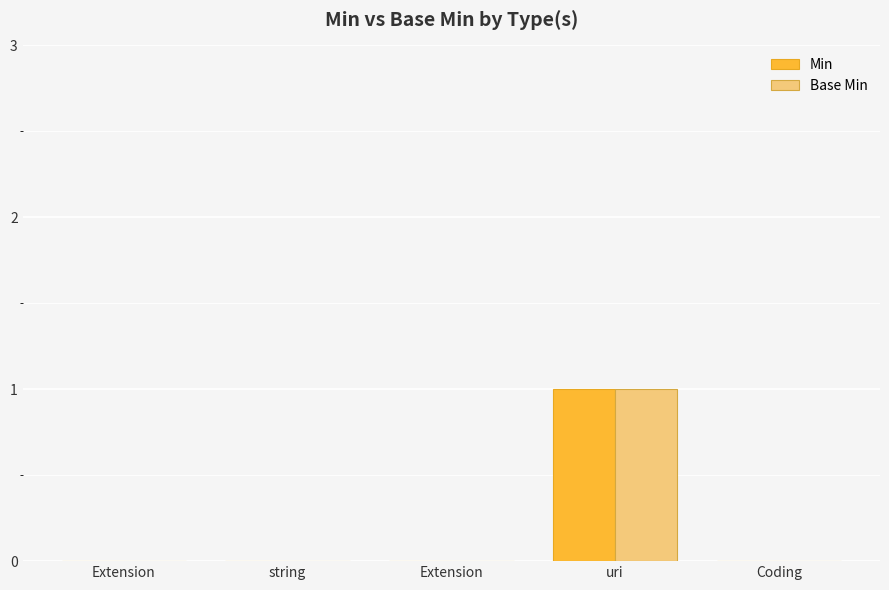

Rank the categories by Base Min value from highest to lowest.

uri, Extension, string, Extension, Coding